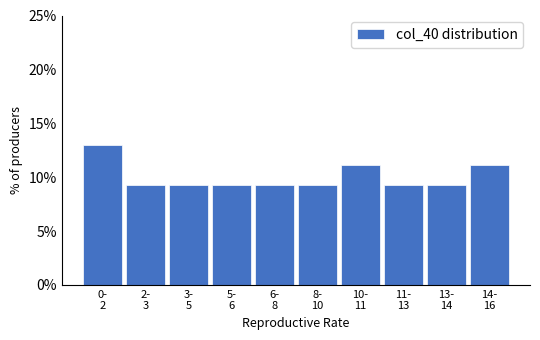

Reading left to right, what are all the values shown in this chart?

13.0	9.3	9.3	9.3	9.3	9.3	11.1	9.3	9.3	11.1